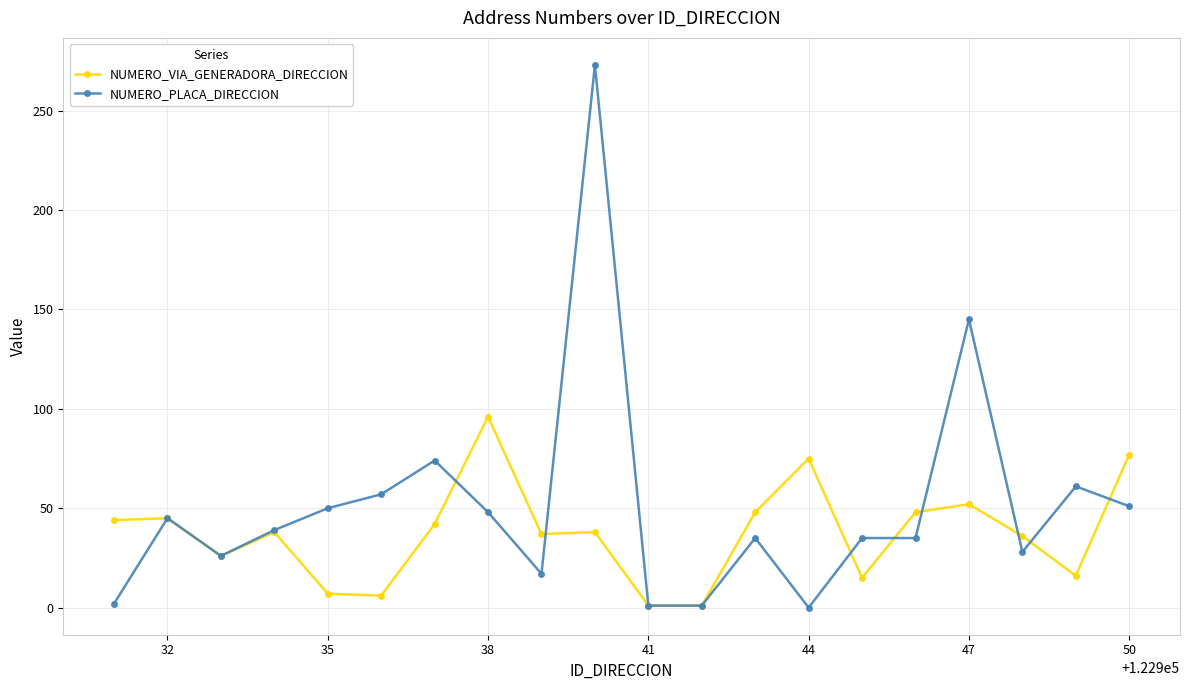

Which series has the largest total across all categories?

NUMERO_PLACA_DIRECCION